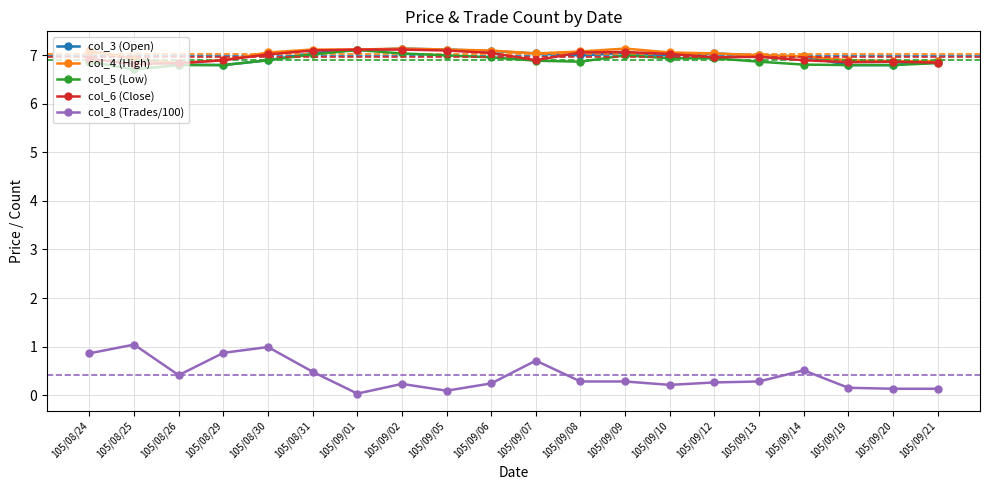

True or false: col_8 (Trades/100) has more than 2 points higher than both neighbors.

True